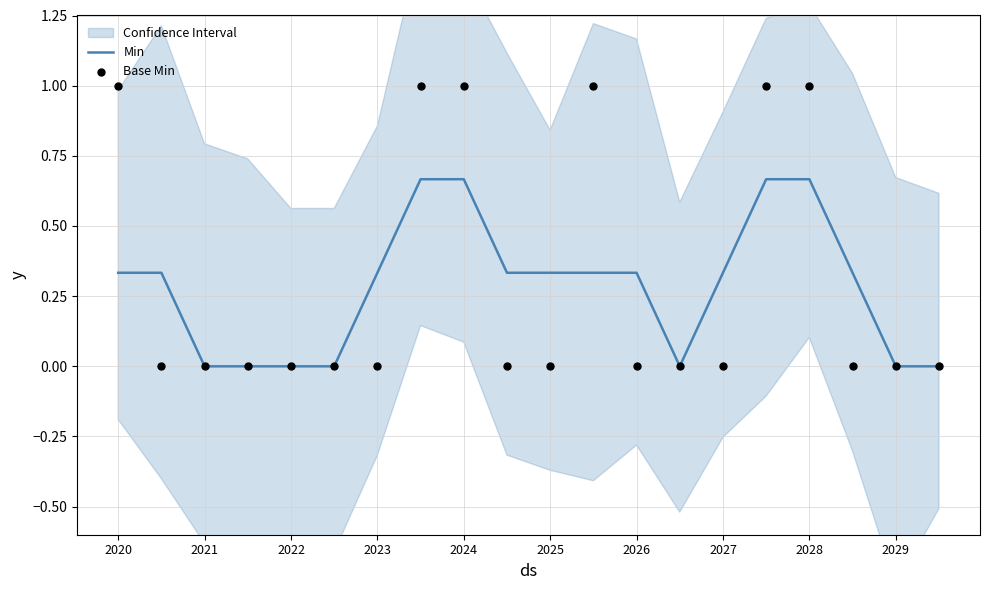

Which series has the largest Y range (max minus min)?

Base Min